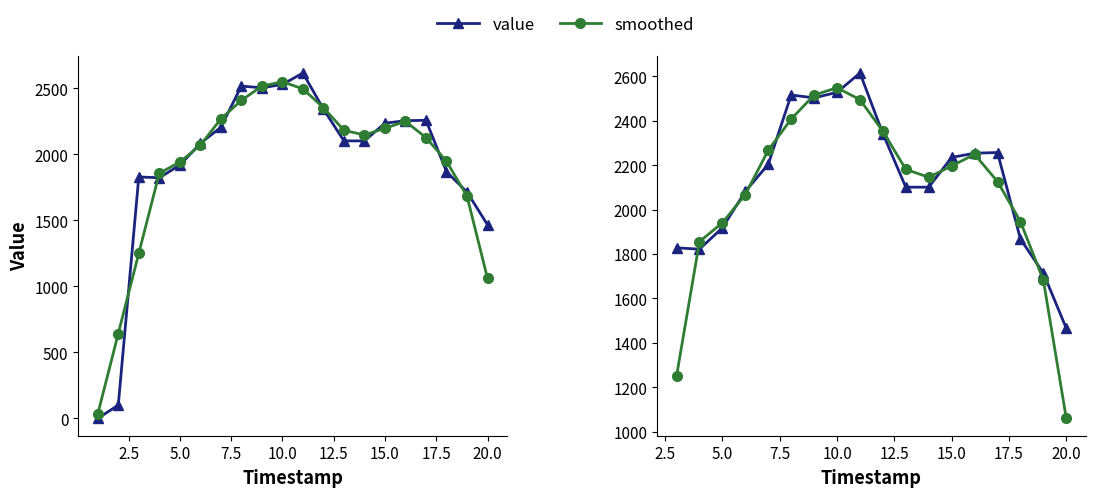

True or false: smoothed has more than 0 interior local peaks.

True